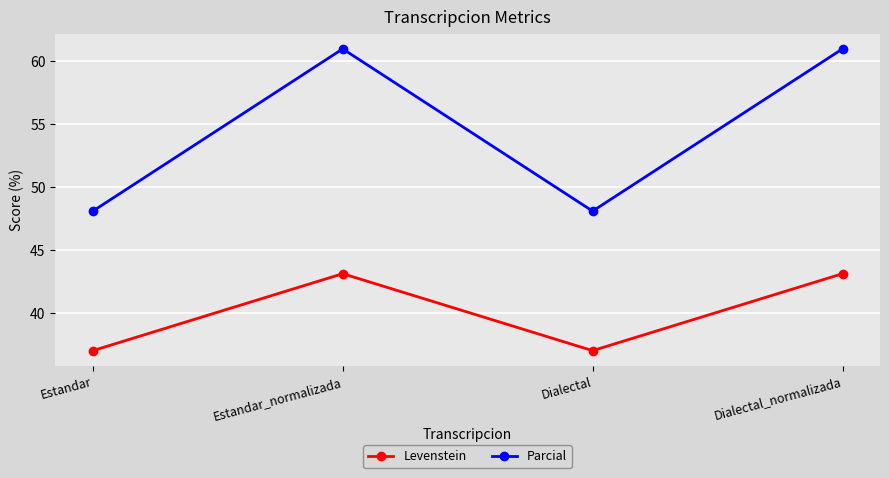

What is the smallest value displayed?

37.0